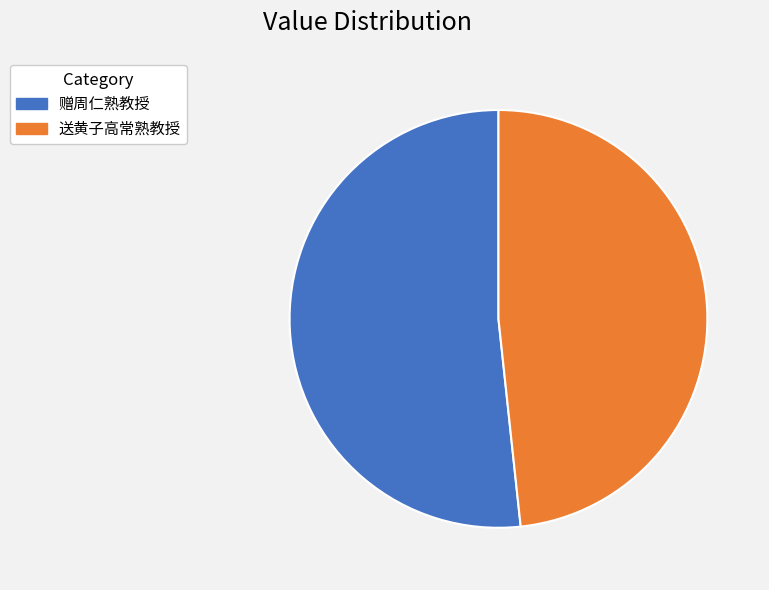

Combined, do 送黄子高常熟教授 and 赠周仁熟教授 account for over 50%?

Yes